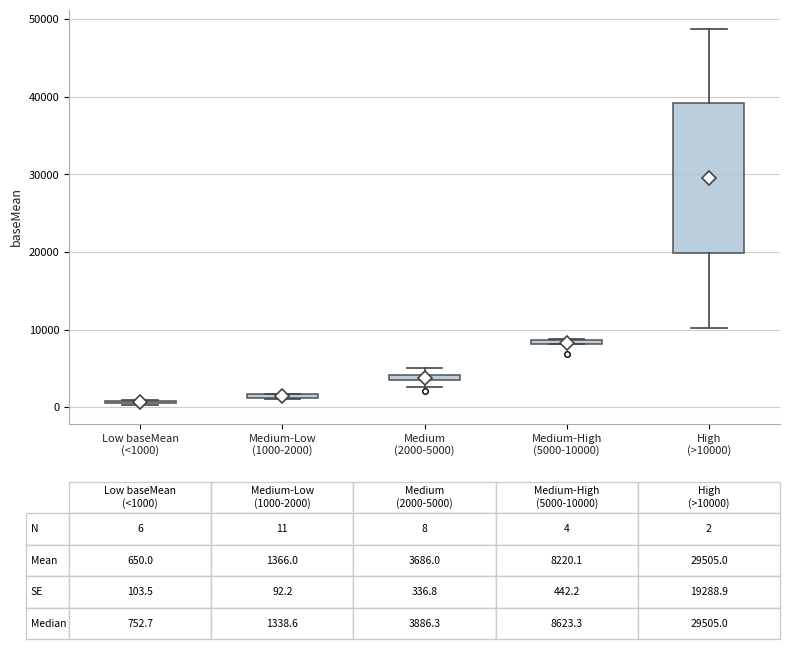

Comparing the boxes themselves (not the whiskers), which one is the tallest?

High (>10000)